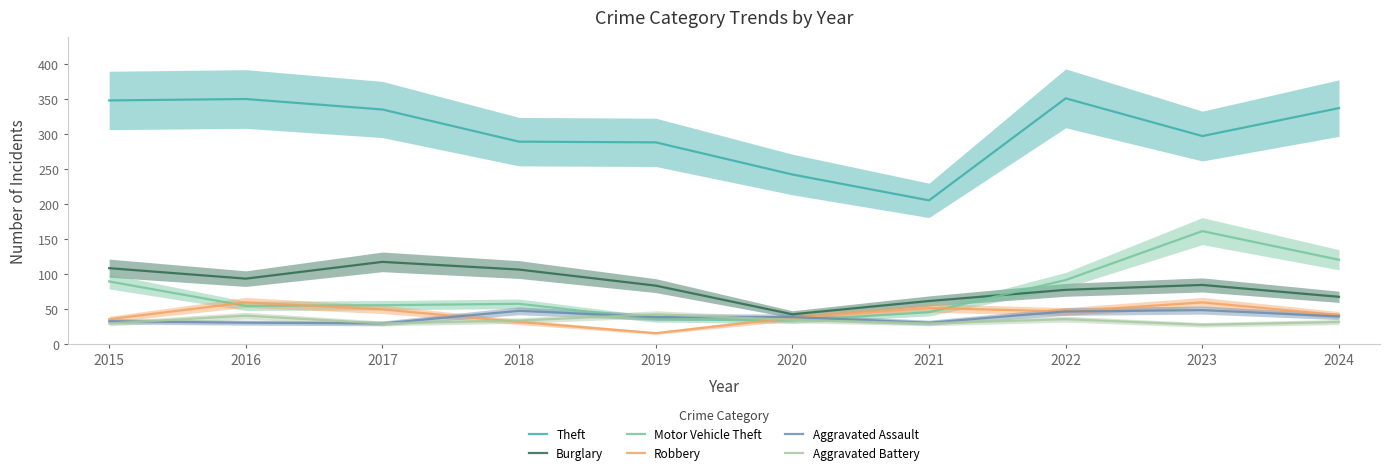

What is the sum of all Aggravated Assault values?

377